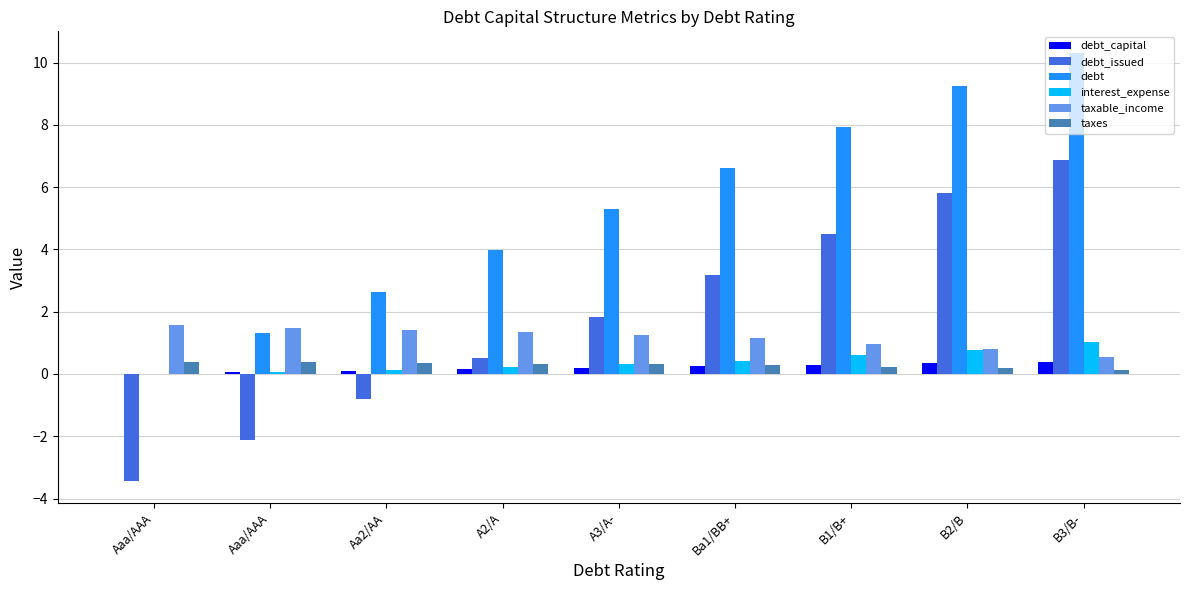

Where does the taxable_income series first go above 1?

Aaa/AAA